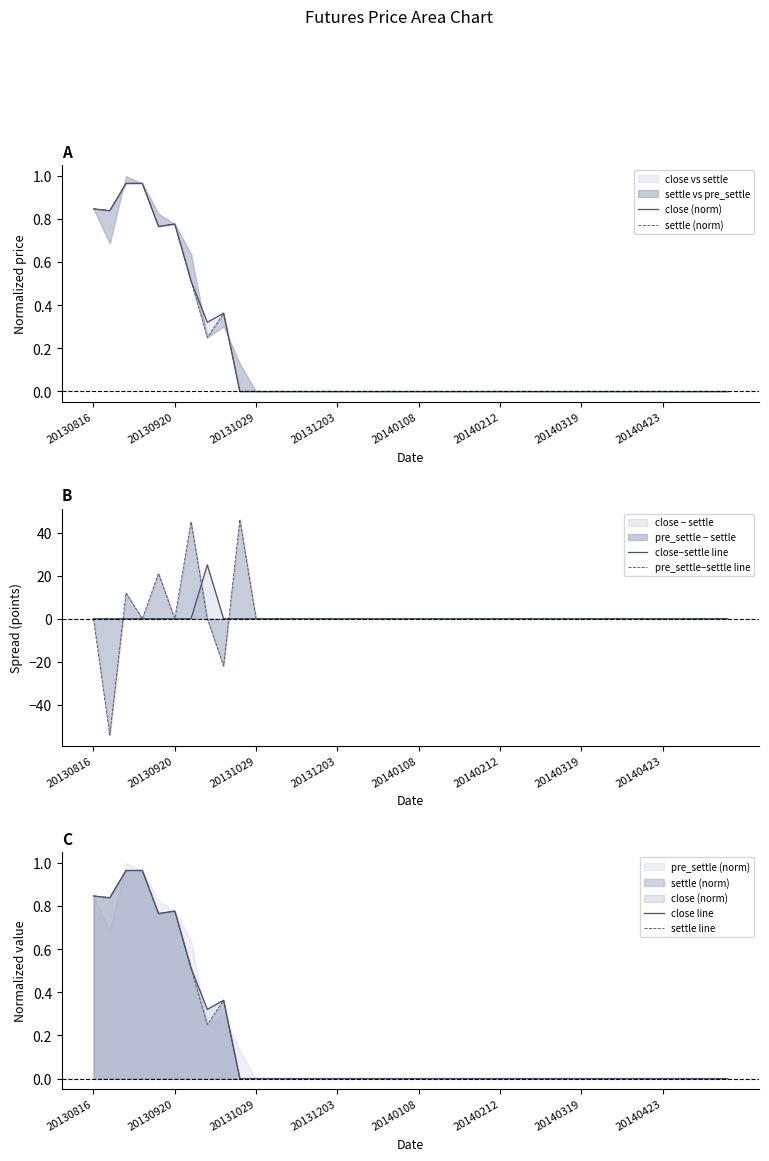

Does the chart have visible grid lines?

No